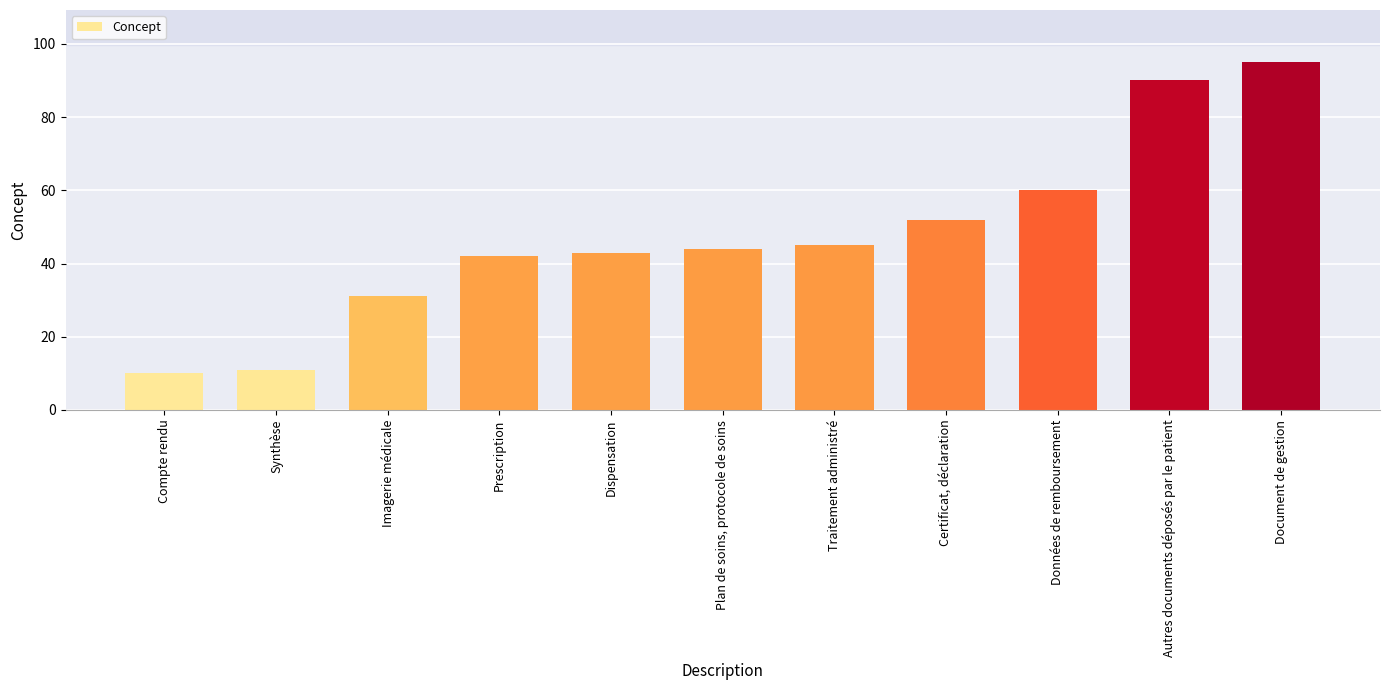

What is the difference between the values at Données de remboursement and Traitement administré?

15